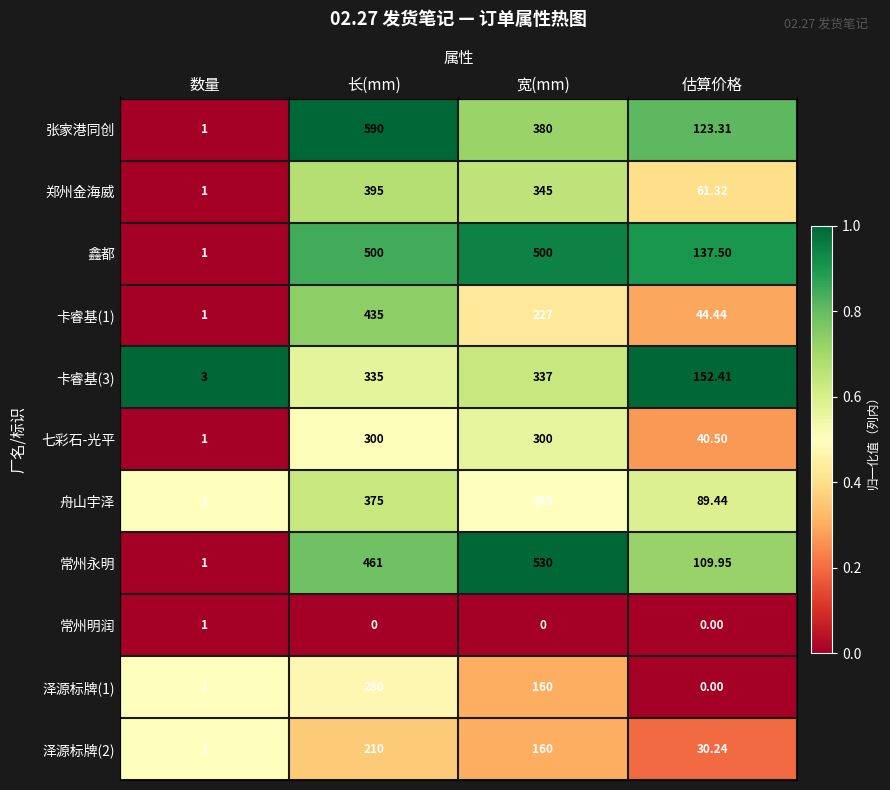

At which category is the sum across all series the highest?

长(mm)